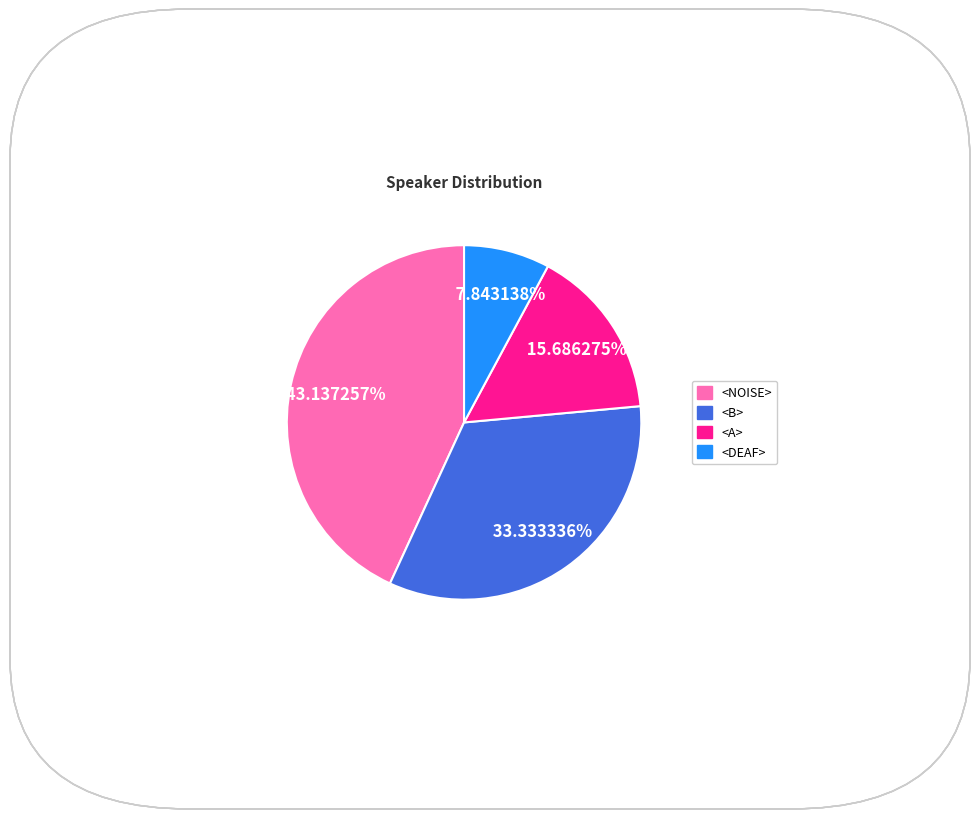

Rank the categories by value from highest to lowest.

<NOISE>, <B>, <A>, <DEAF>